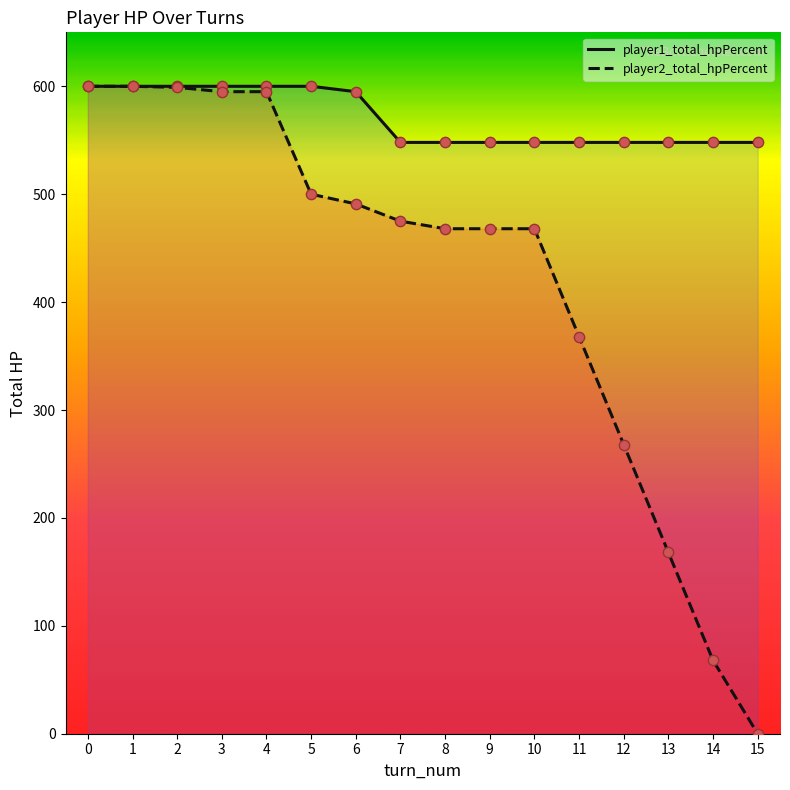

Which series has the largest total across all categories?

player1_total_hpPercent